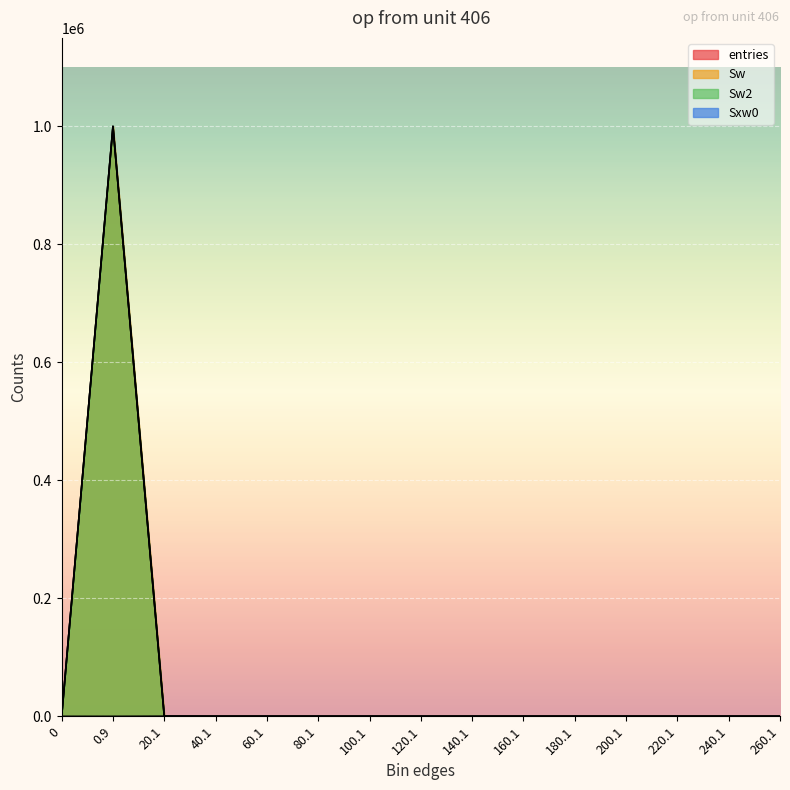

Reading right to left, what are all the values shown in this chart?

entries: 260.1=0	240.1=0	220.1=0	200.1=0	180.1=0	160.1=0	140.1=0	120.1=0	100.1=0	80.1=0	60.1=0	40.1=0	20.1=64	0.9=999936	0=0
Sw: 260.1=0	240.1=0	220.1=0	200.1=0	180.1=0	160.1=0	140.1=0	120.1=0	100.1=0	80.1=0	60.1=0	40.1=0	20.1=64	0.9=999936	0=0
Sw2: 260.1=0	240.1=0	220.1=0	200.1=0	180.1=0	160.1=0	140.1=0	120.1=0	100.1=0	80.1=0	60.1=0	40.1=0	20.1=64	0.9=999936	0=0
Sxw0: 260.1=0	240.1=0	220.1=0	200.1=0	180.1=0	160.1=0	140.1=0	120.1=0	100.1=0	80.1=0	60.1=0	40.1=0	20.1=253	0.9=0	0=0